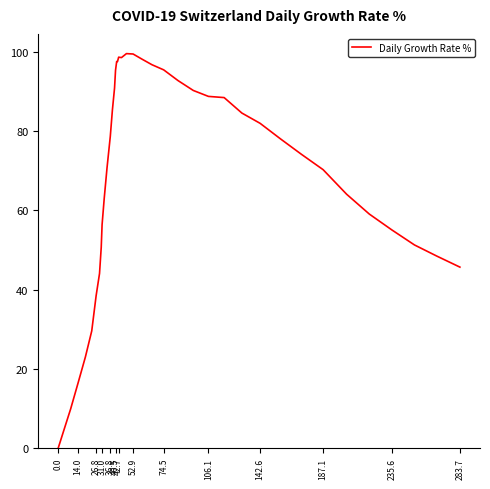

What is the maximum value shown in the chart?

99.6